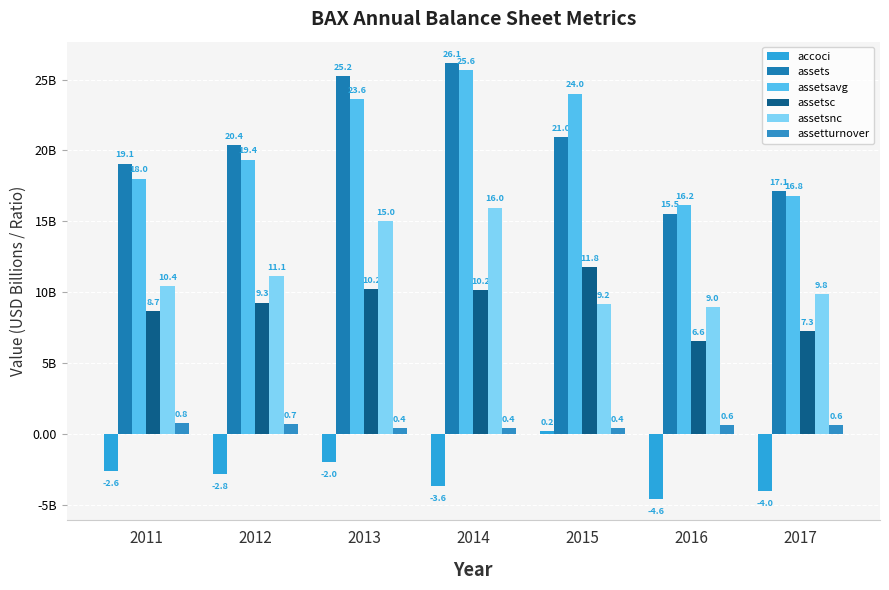

The assetsavg series shows 19.4 at 2012. True or false?

True